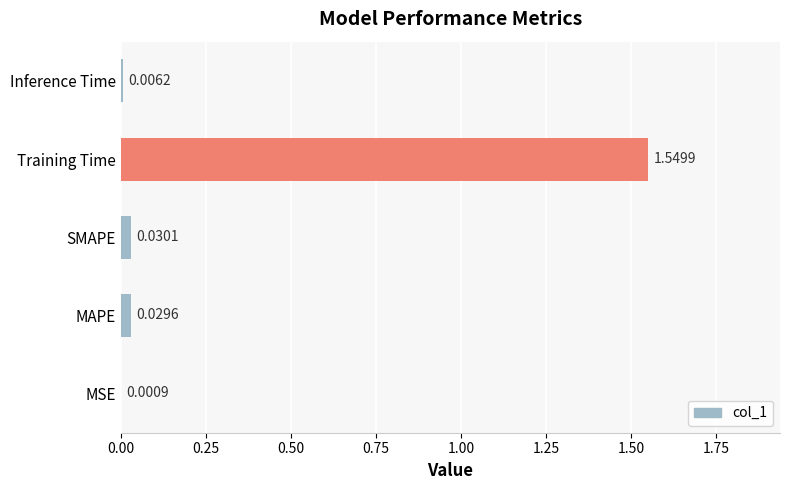

Which category has the highest value across all series?

Training Time